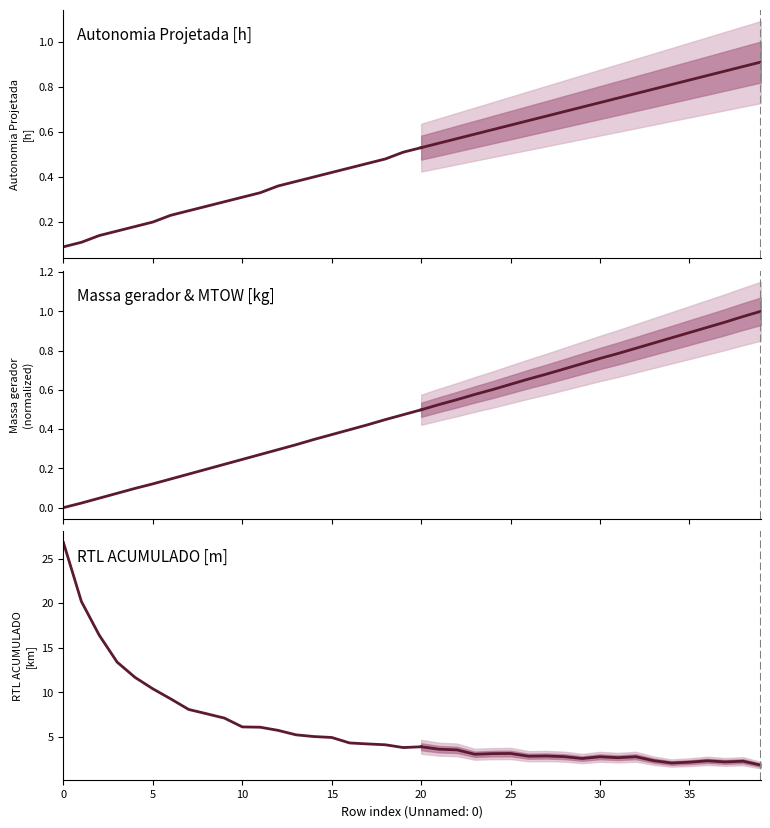

Is it true that Autonomia Projetada [h] equals 0.4 at 16?

True